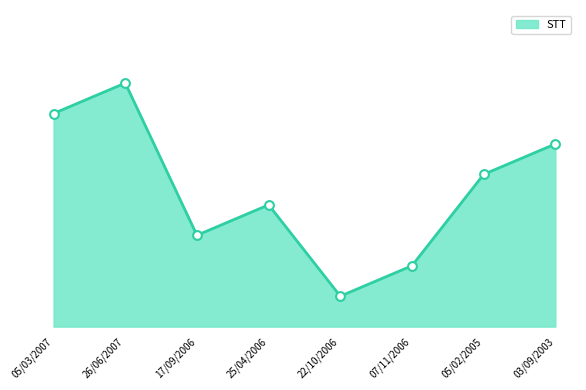

Does the chart have visible grid lines?

Yes